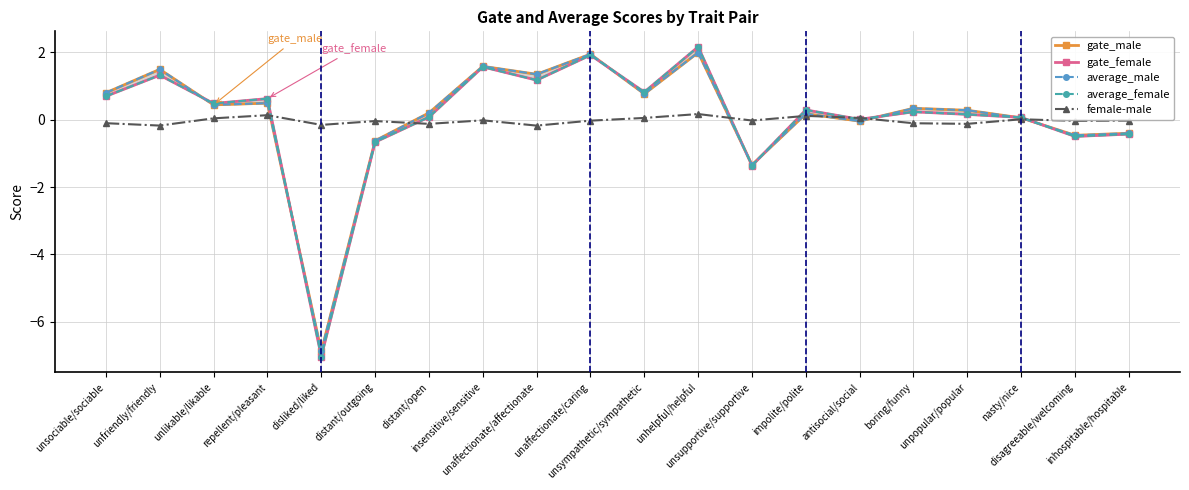

How many lines are shown in the chart?

5